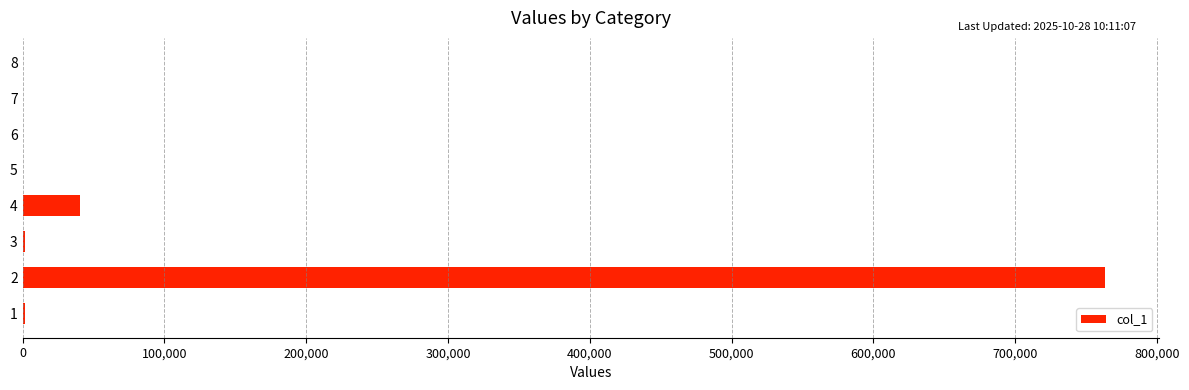

The value at 2 is 334372.4. True or false?

False